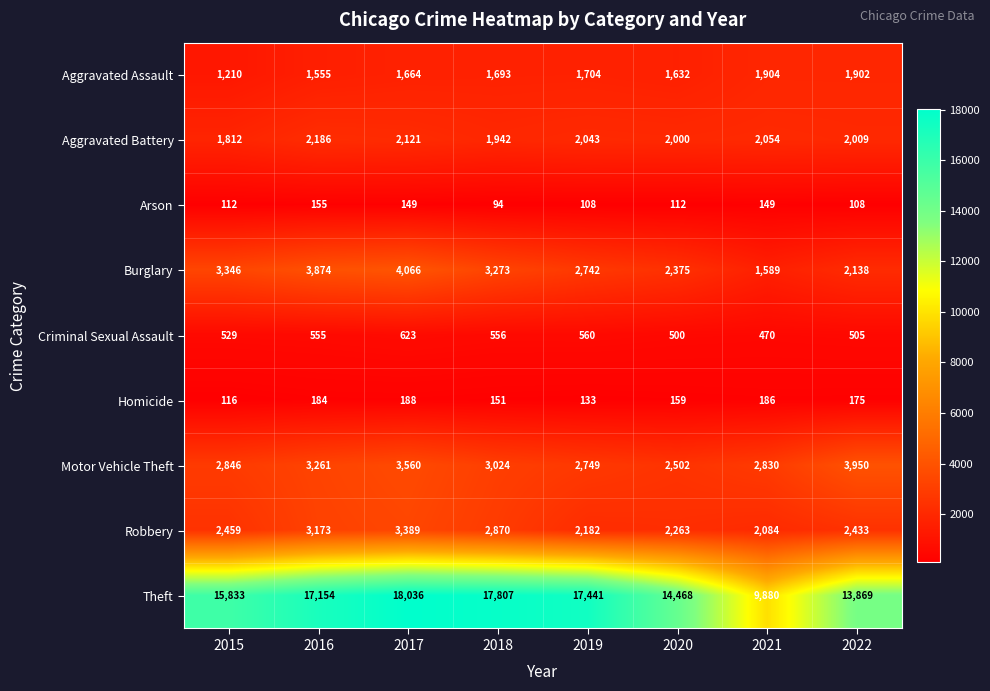

Which category has the highest value in the Homicide series?

2017